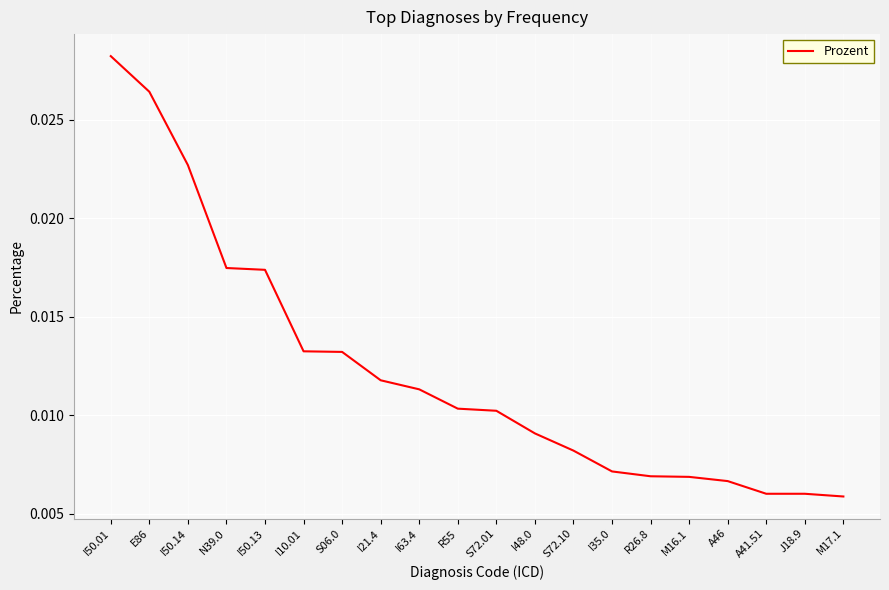

Which label corresponds to the largest value in the chart?

I50.01